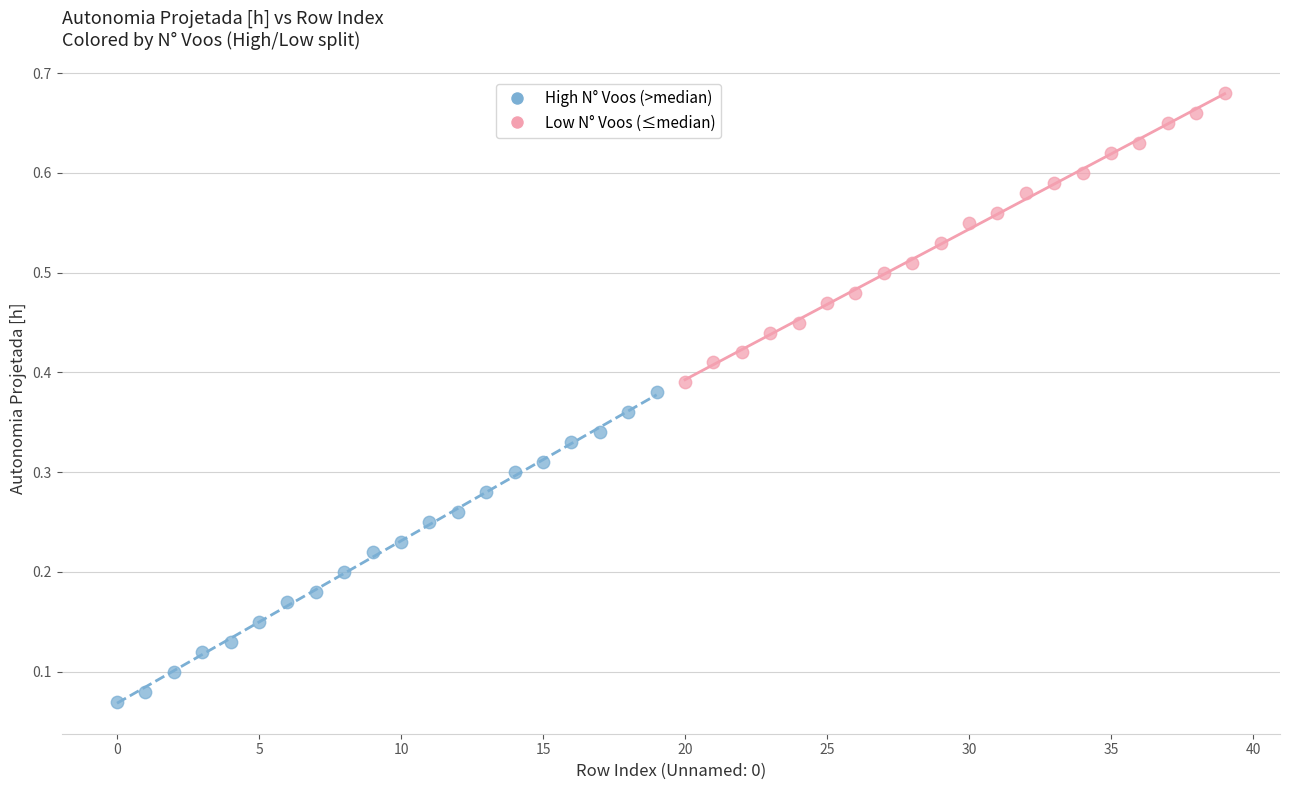

Which series has the largest Y range (max minus min)?

High N° Voos (>median)